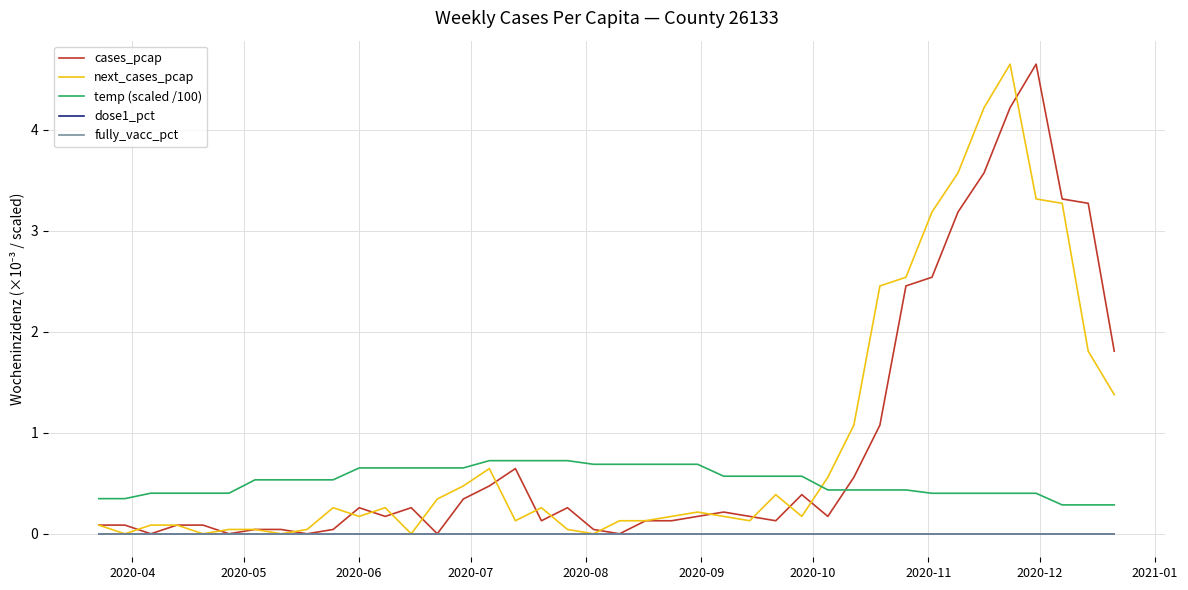

List the series in order of their peak value, lowest first.

dose1_pct, fully_vacc_pct, temp (scaled /100), cases_pcap, next_cases_pcap